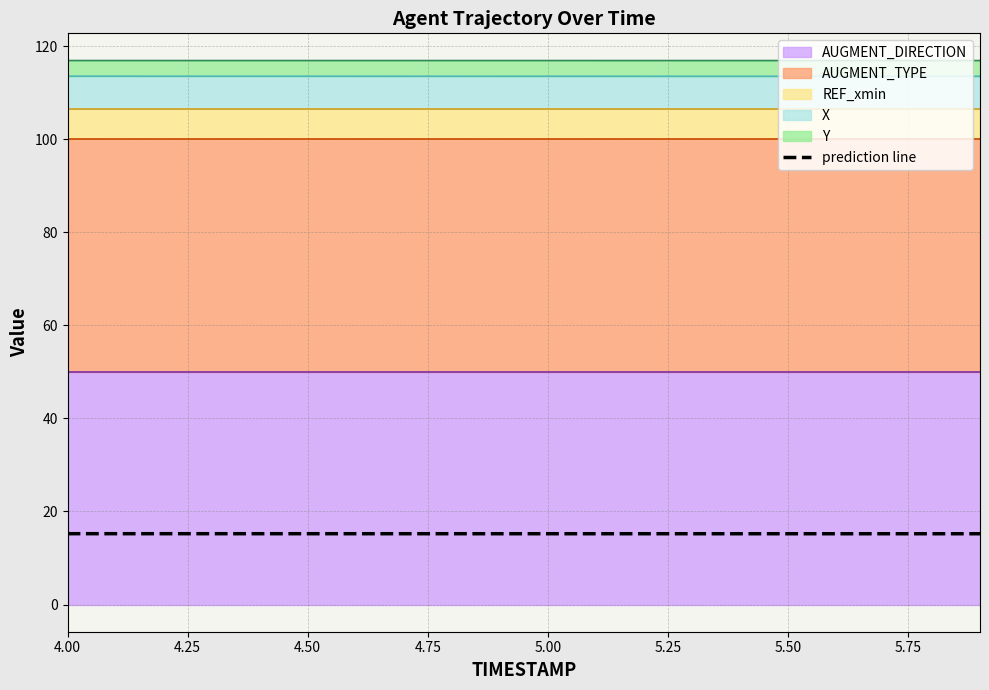

What is the minimum value shown in the chart?

15.2